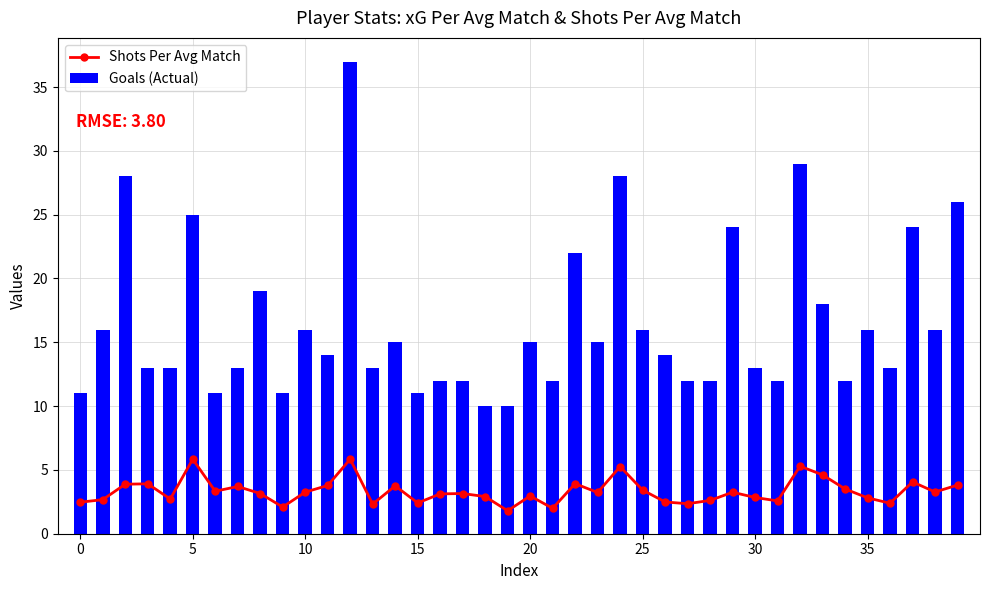

What is the difference between the Shots Per Avg Match values at 23 and 34?

0.3